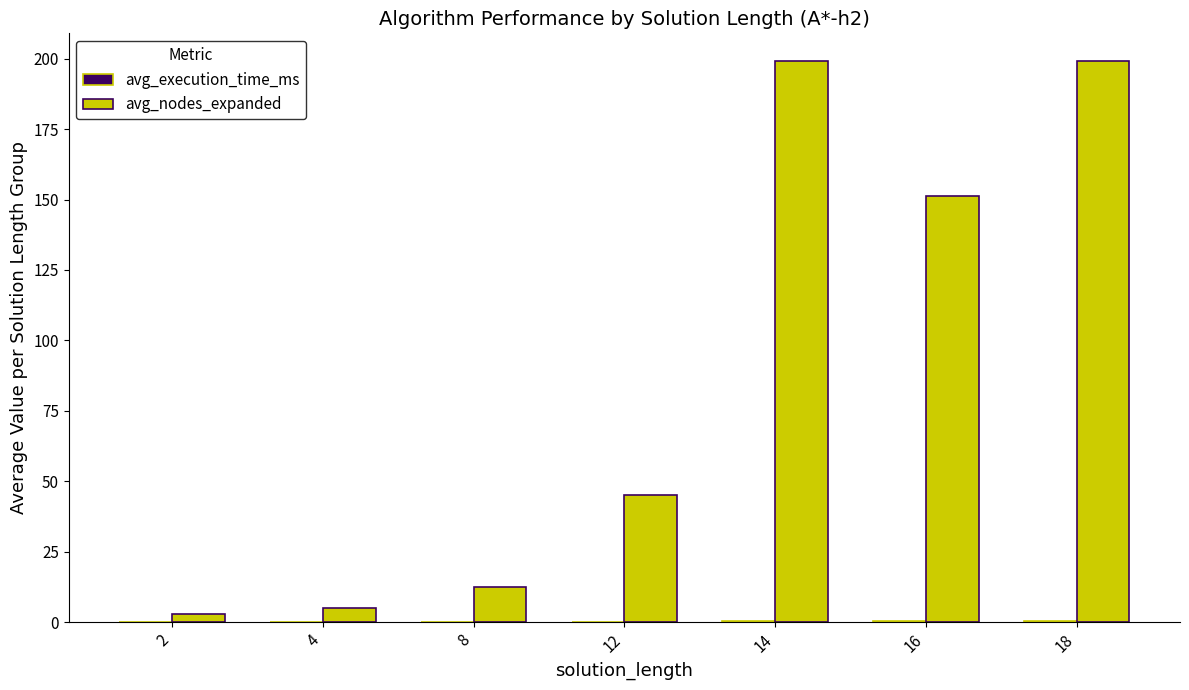

How many groups of bars are there?

7